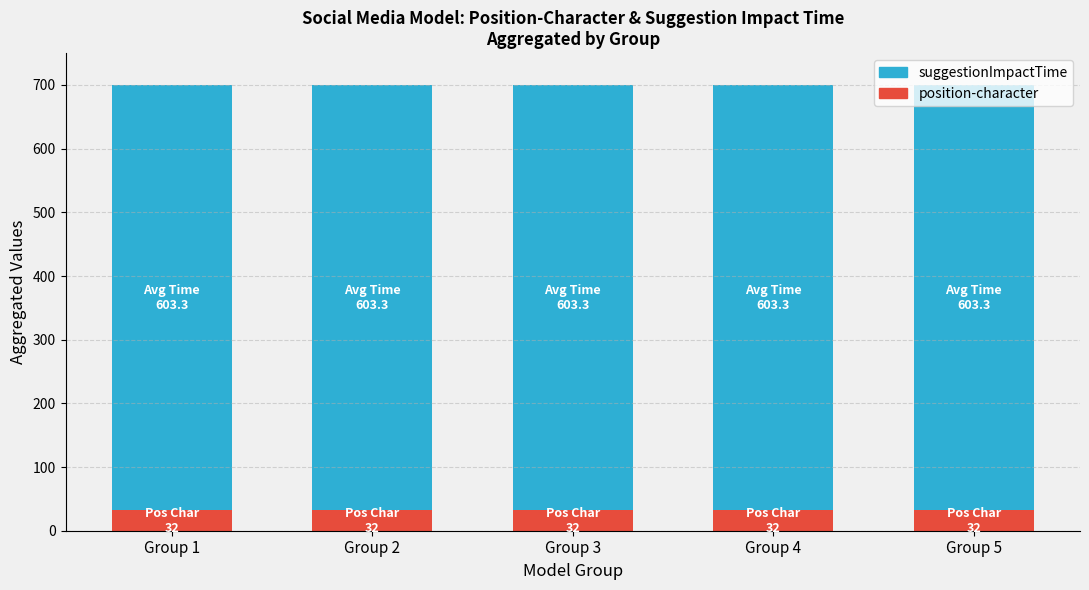

What is the total value across all series at Group 1?

700